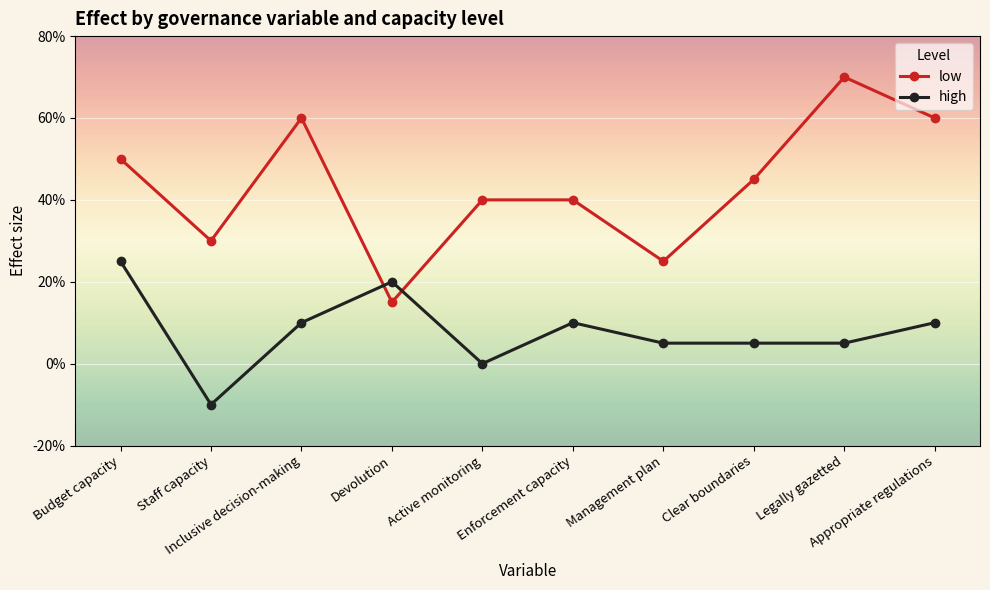

Is this an area chart (filled region under the line)?

No